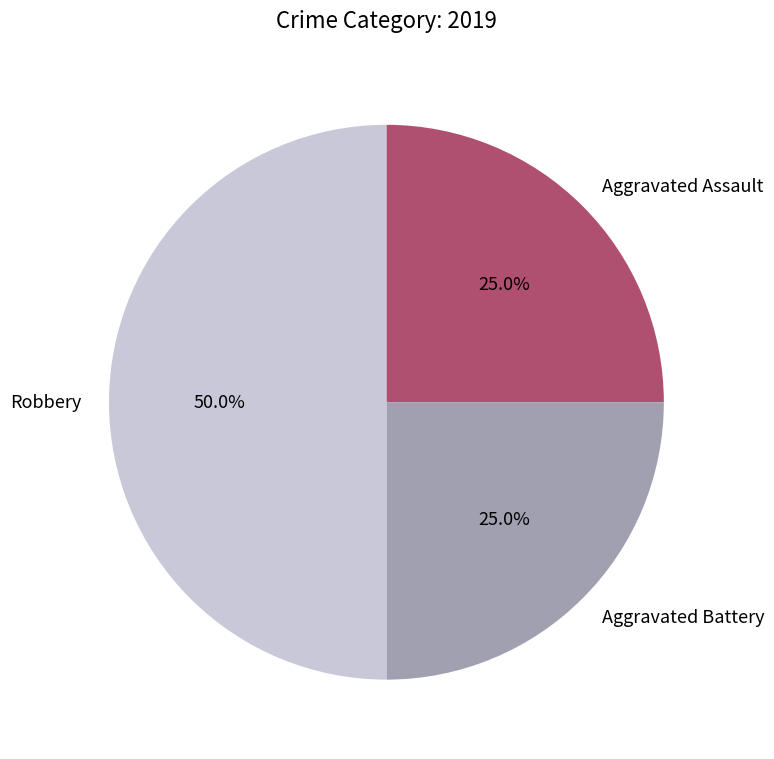

What percentage is NOT represented by Robbery?

50.0%